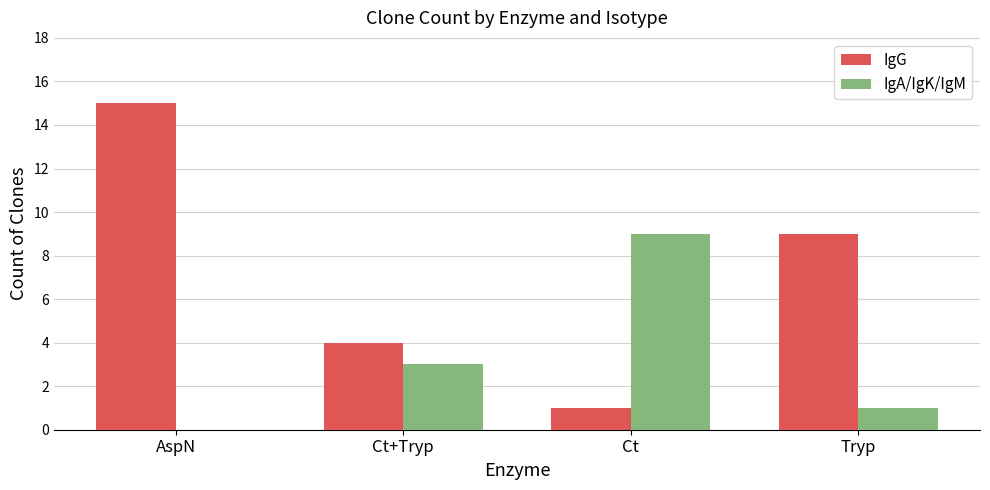

Which series has the largest range (max minus min)?

IgG